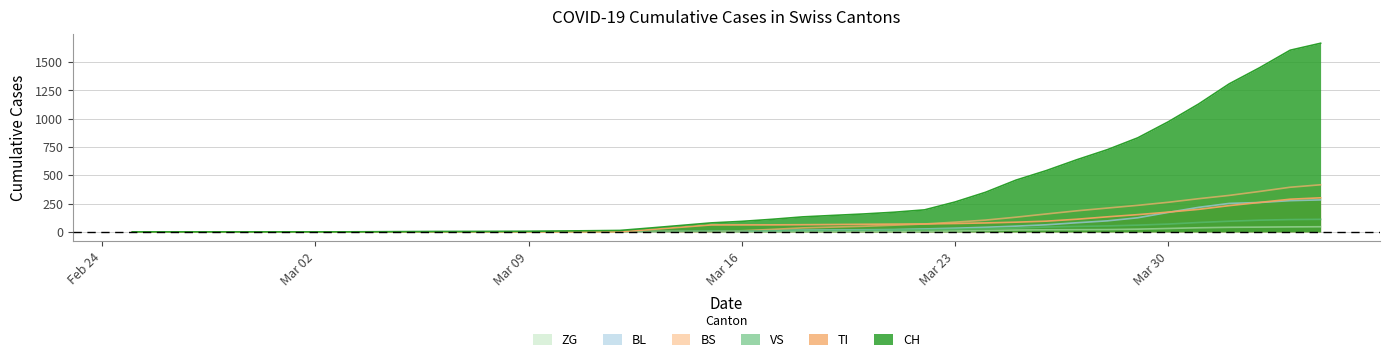

Which series has the largest total across all categories?

CH